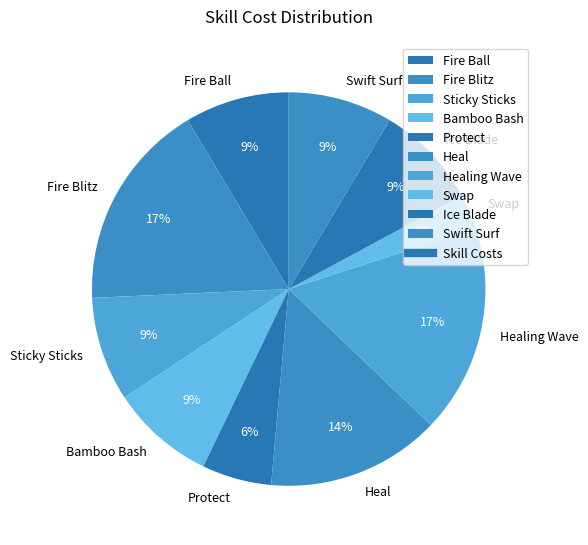

What is the ratio of the value at Swap to the value at Fire Ball?

0.3